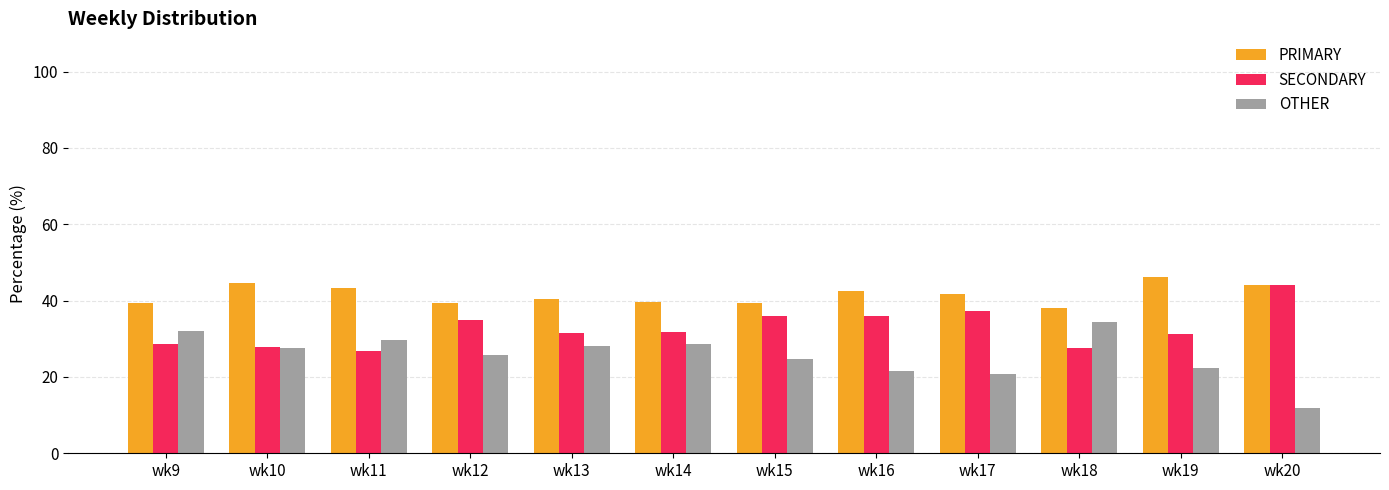

What are all the series names shown in the legend?

PRIMARY, SECONDARY, OTHER